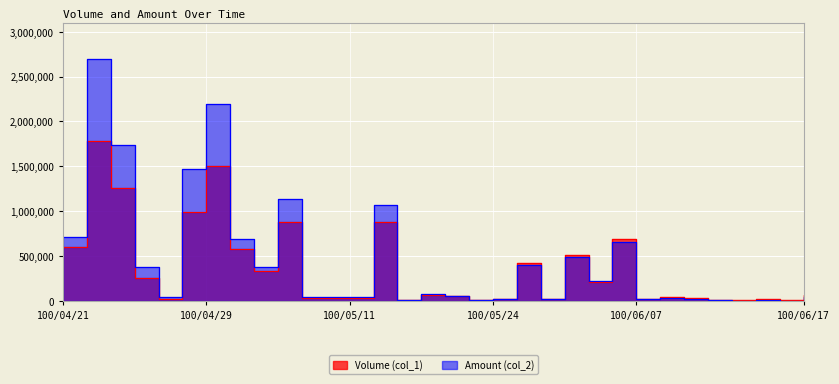

Reading right to left, what are all the values shown in this chart?

Volume (col_1): 70000	5000	20000	5000	10000	30000	45000	20000	692000	210000	509000	20000	418000	25000	10000	50000	70000	12000	885000	37000	32000	33000	885000	335000	579000	1506000	991000	27000	252000	1262000	1786000	597000
Amount (col_2): 41600	3150	12100	3400	7800	24200	37400	17200	655770	220800	493820	19350	398250	22800	9400	54500	80100	13560	1071370	48820	41220	44970	1140970	372930	691160	2188660	1468200	39390	372570	1737250	2695840	706830